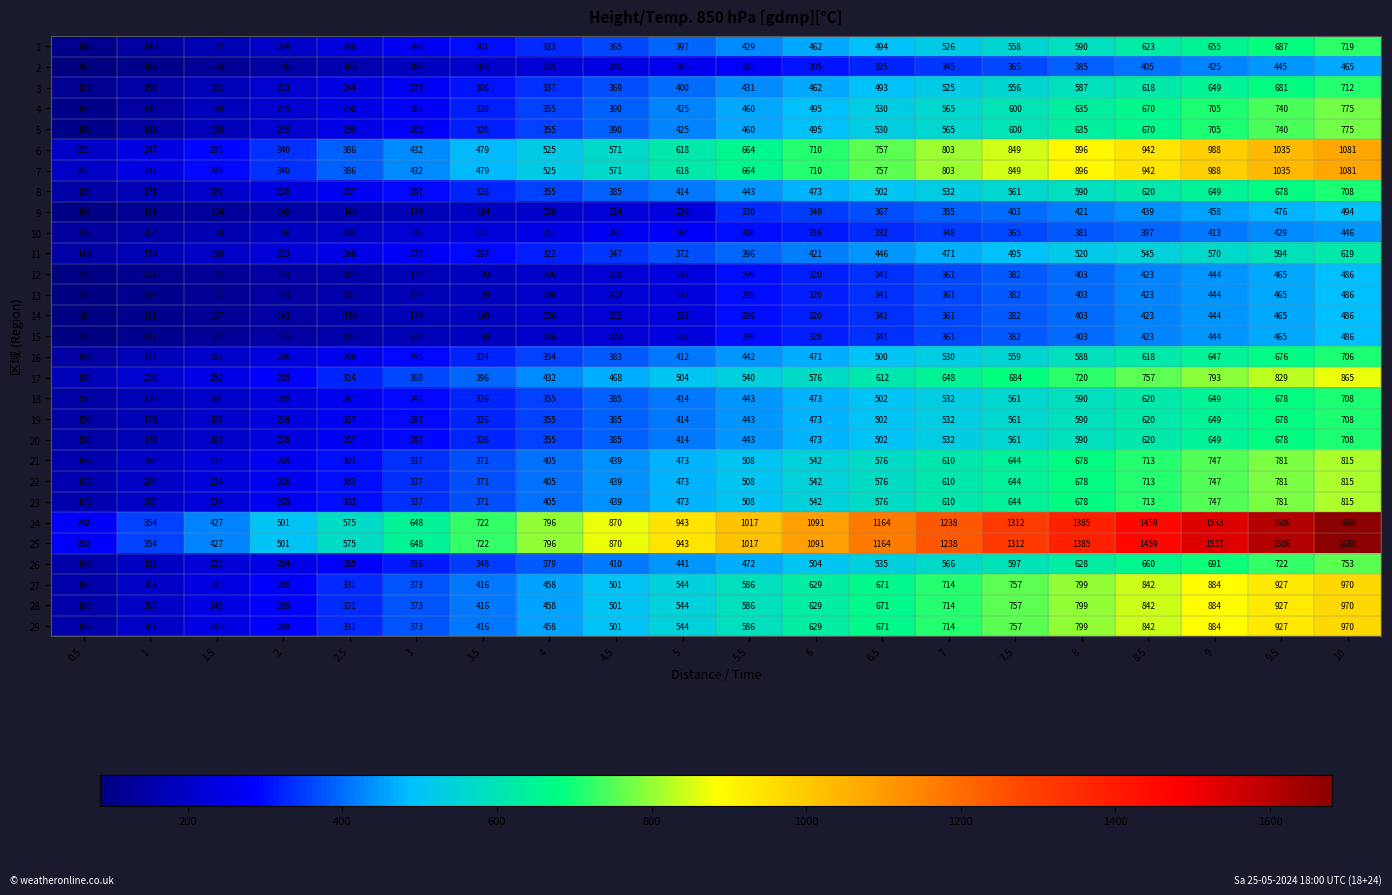

True or false: 23 has a value of 208 at 2.5.

False